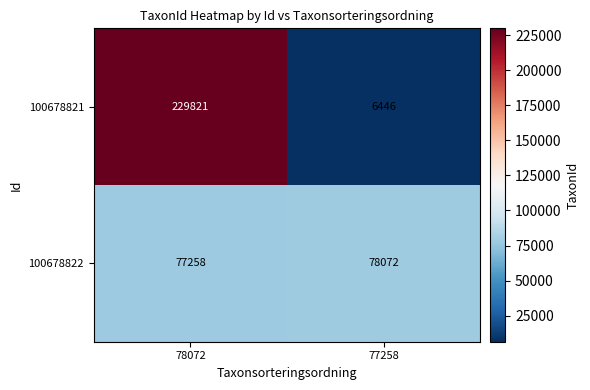

List the series in order of their overall mean, highest first.

100678821, 100678822